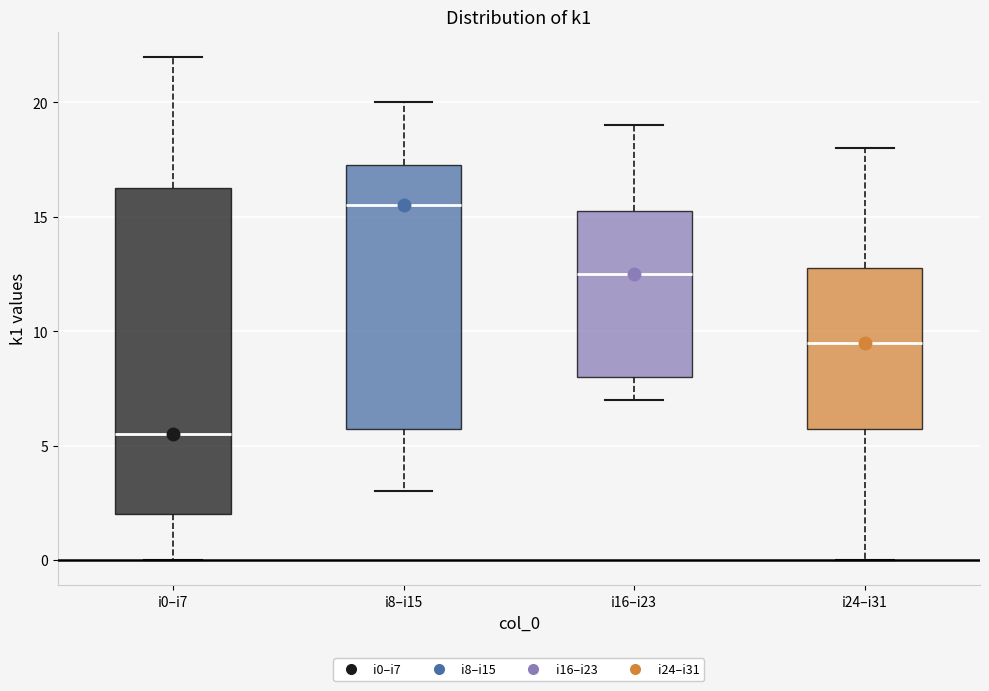

Which box is the tallest, from its lower edge to its upper edge?

i0–i7